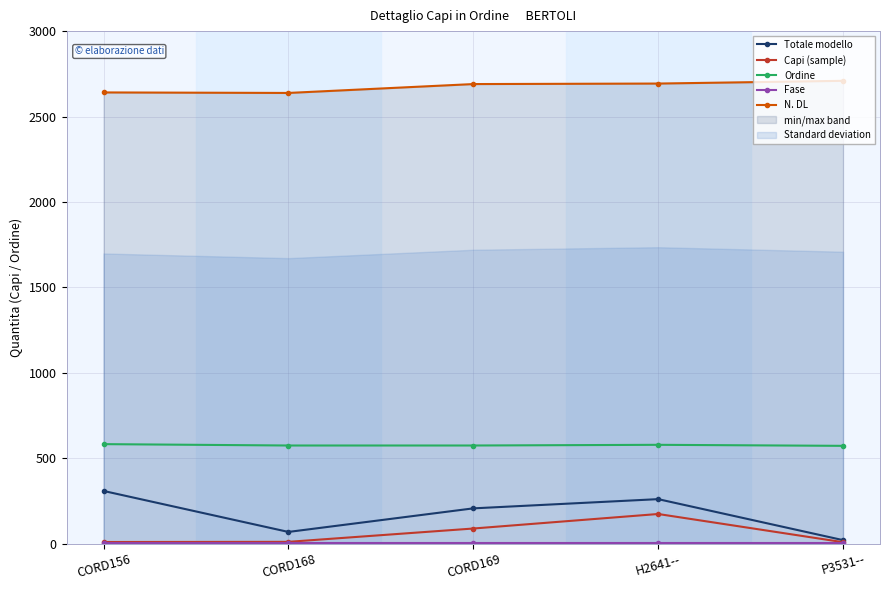

Rank the categories by N. DL value from highest to lowest.

P3531--, H2641--, CORD169, CORD156, CORD168